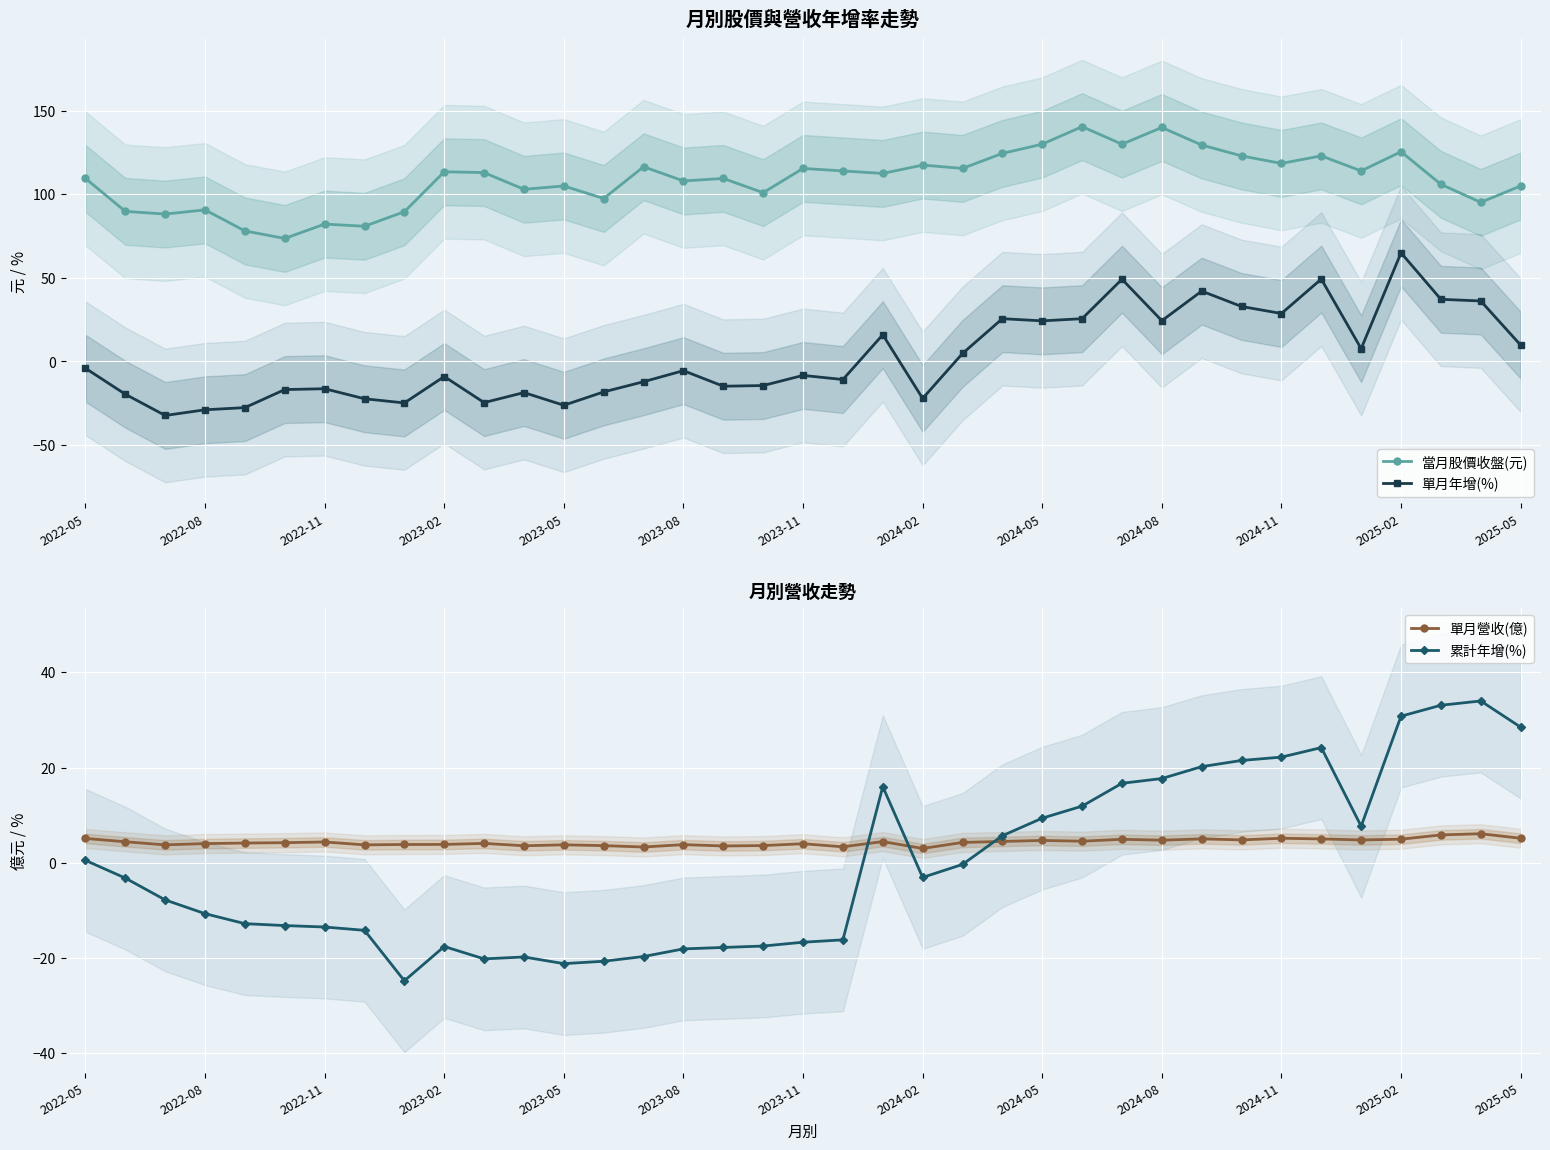

True or false: 單月年增(%) has more than 0 points higher than both neighbors.

True